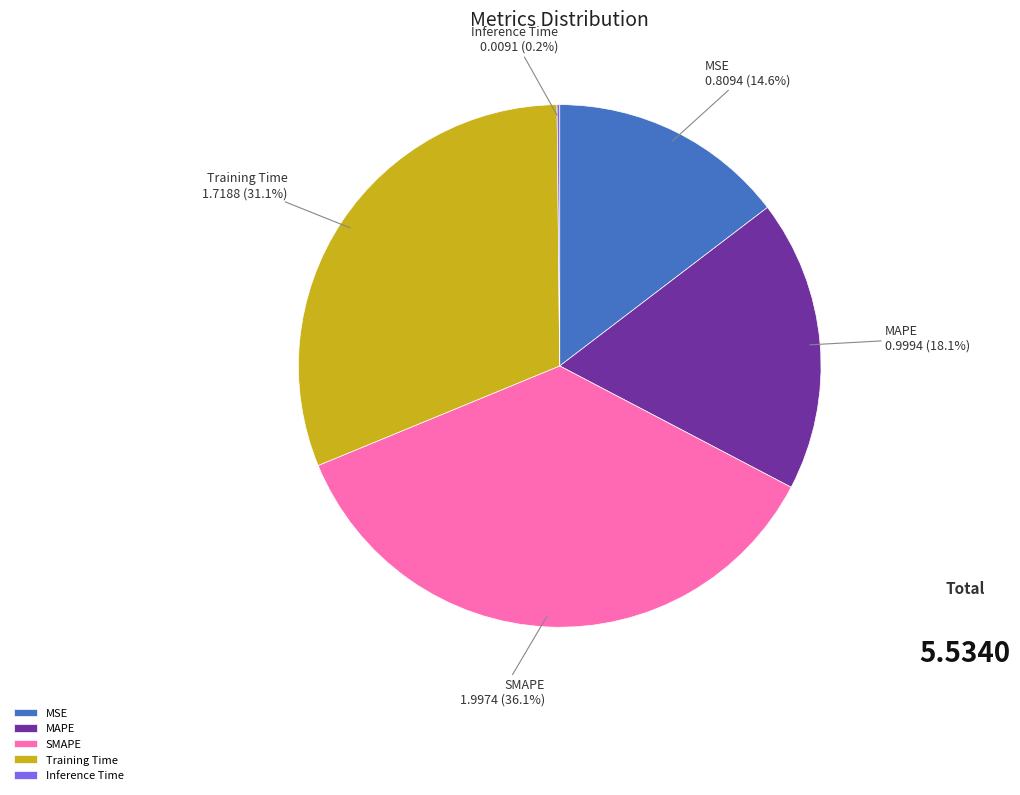

Does any single category account for the majority?

No